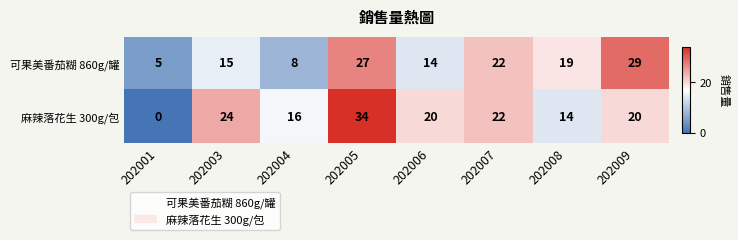

How many distinct data groups are displayed?

2